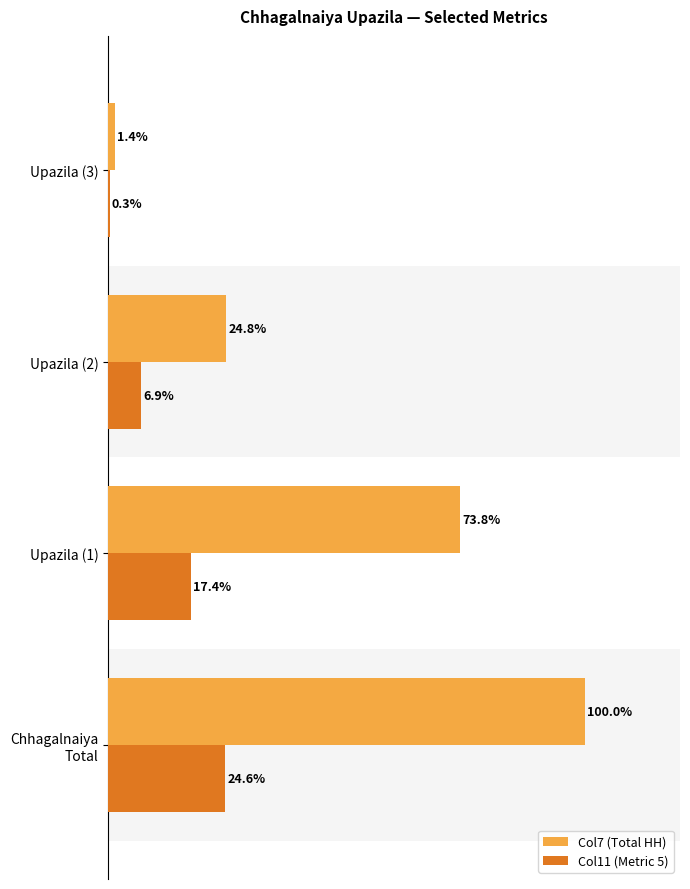

Between Upazila (2) and Upazila (3), which series saw the biggest shift?

Col7 (Total HH)